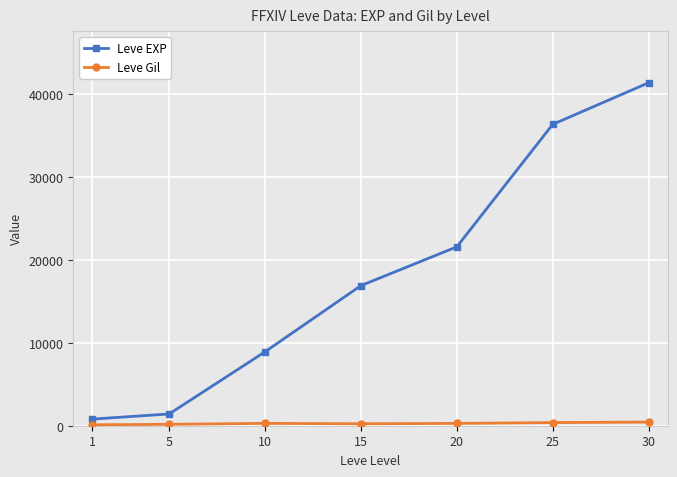

Is this an area chart (filled region under the line)?

No